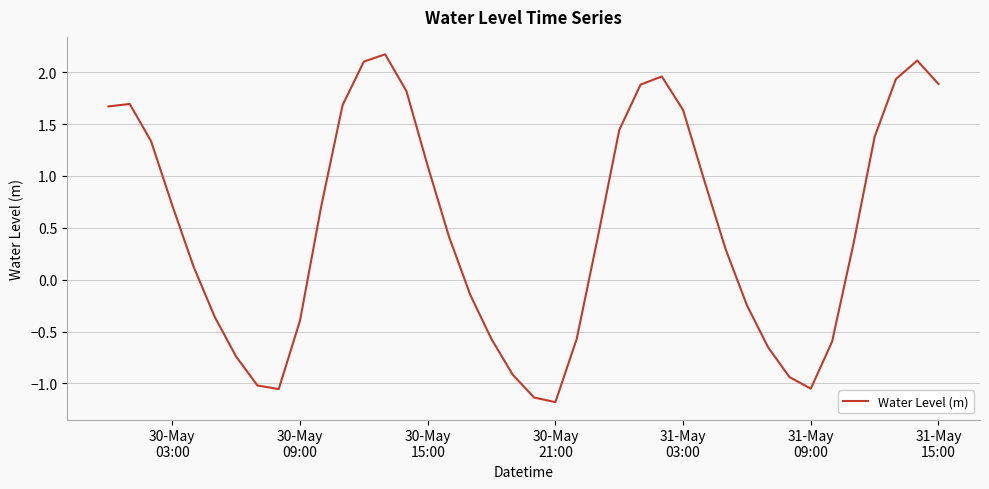

Count the number of categories in the chart.

40